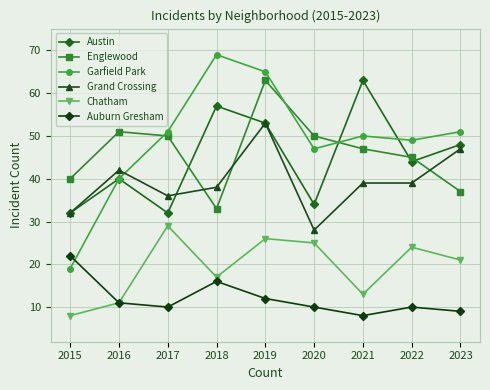

Reading left to right, transcribe all the data shown in this chart.

Austin: 32	40	32	57	53	34	63	44	48
Englewood: 40	51	50	33	63	50	47	45	37
Garfield Park: 19	40	51	69	65	47	50	49	51
Grand Crossing: 32	42	36	38	53	28	39	39	47
Chatham: 8	11	29	17	26	25	13	24	21
Auburn Gresham: 22	11	10	16	12	10	8	10	9